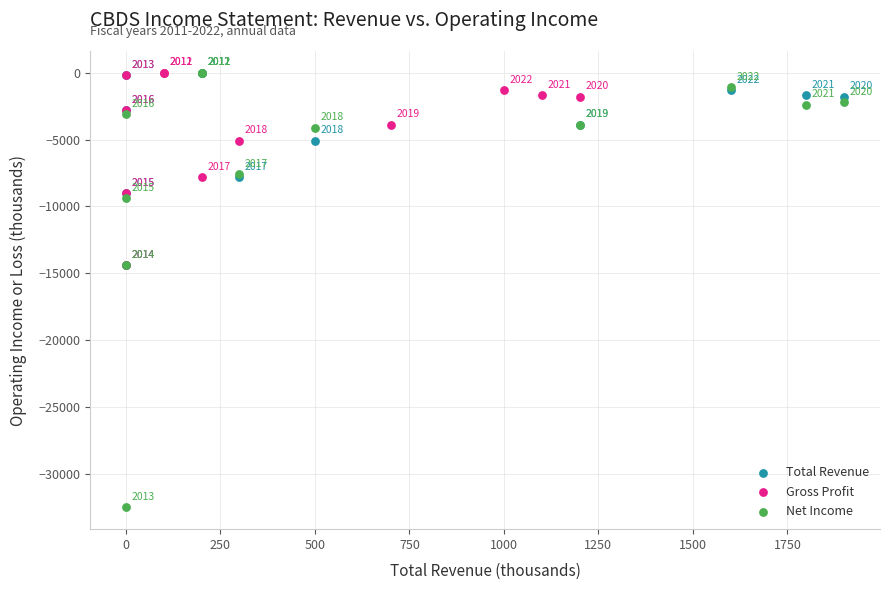

Which series contains the lowest Y value?

Net Income